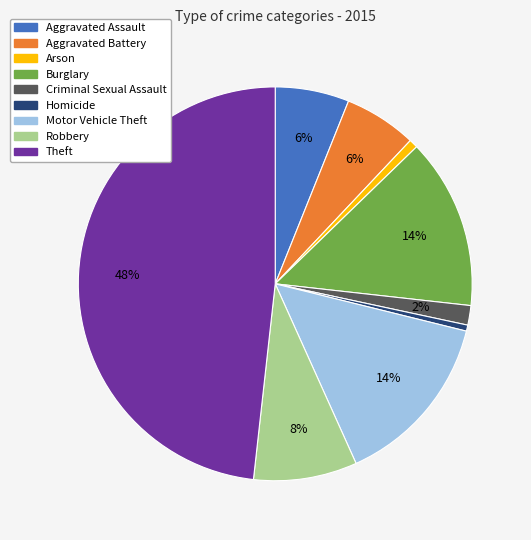

Is it true that Burglary is 14% of the pie?

True